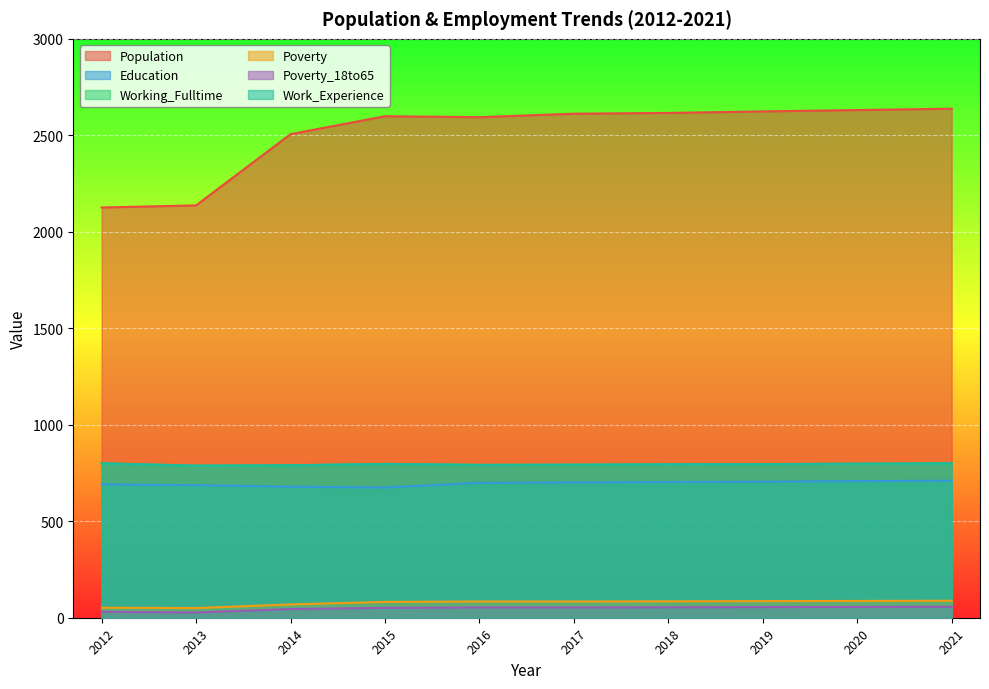

What value does the Poverty series have at 2016?

84